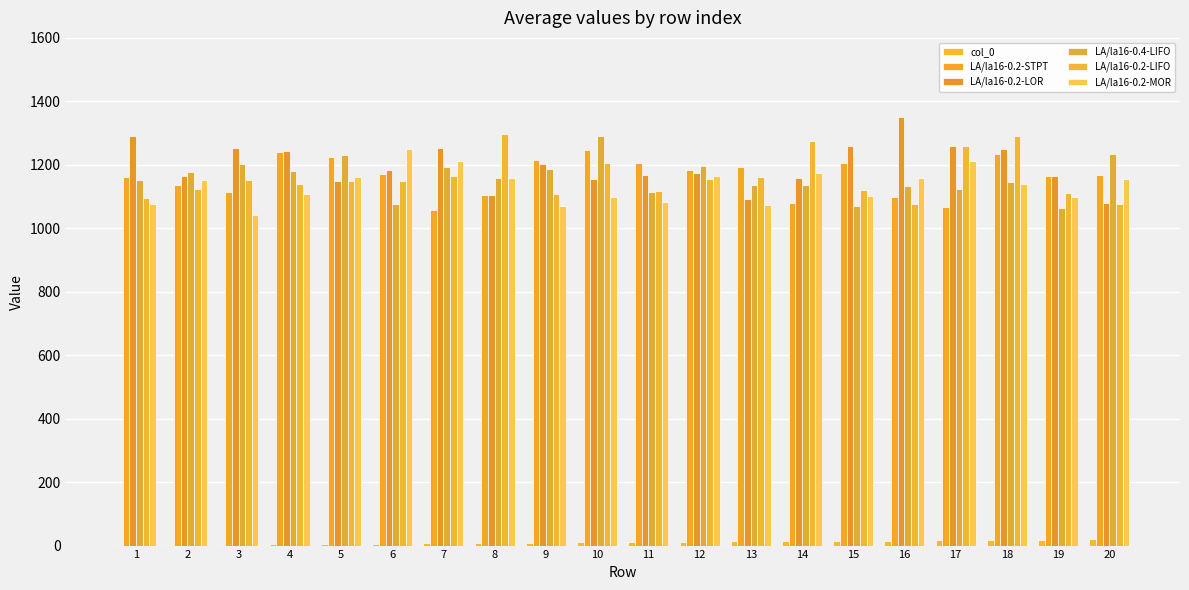

Count the number of data series in this chart.

6